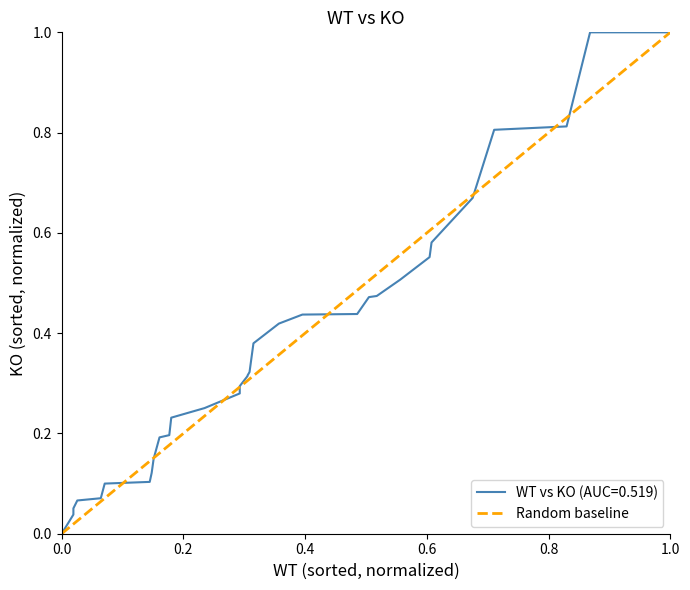

How many values are between 0 and 1?

2